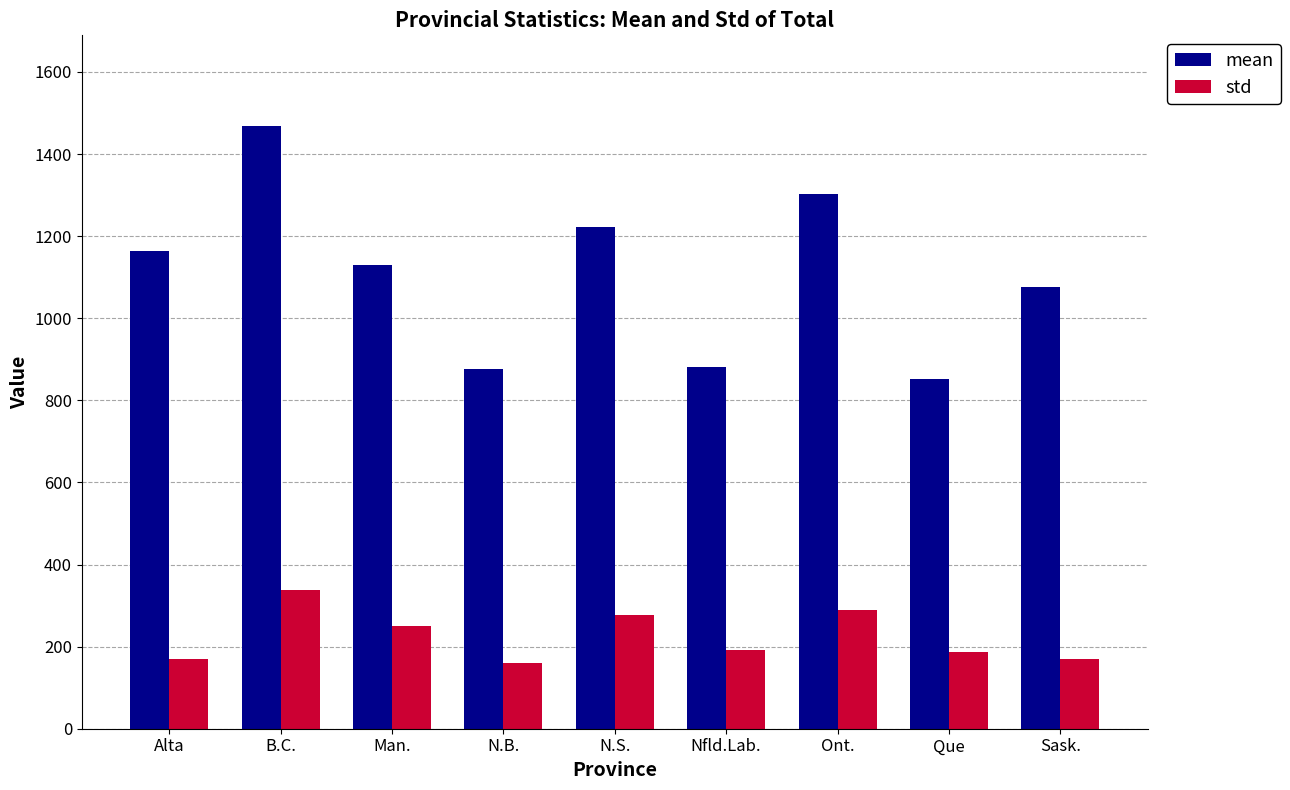

The value of mean at Que is 502.9. True or false?

False